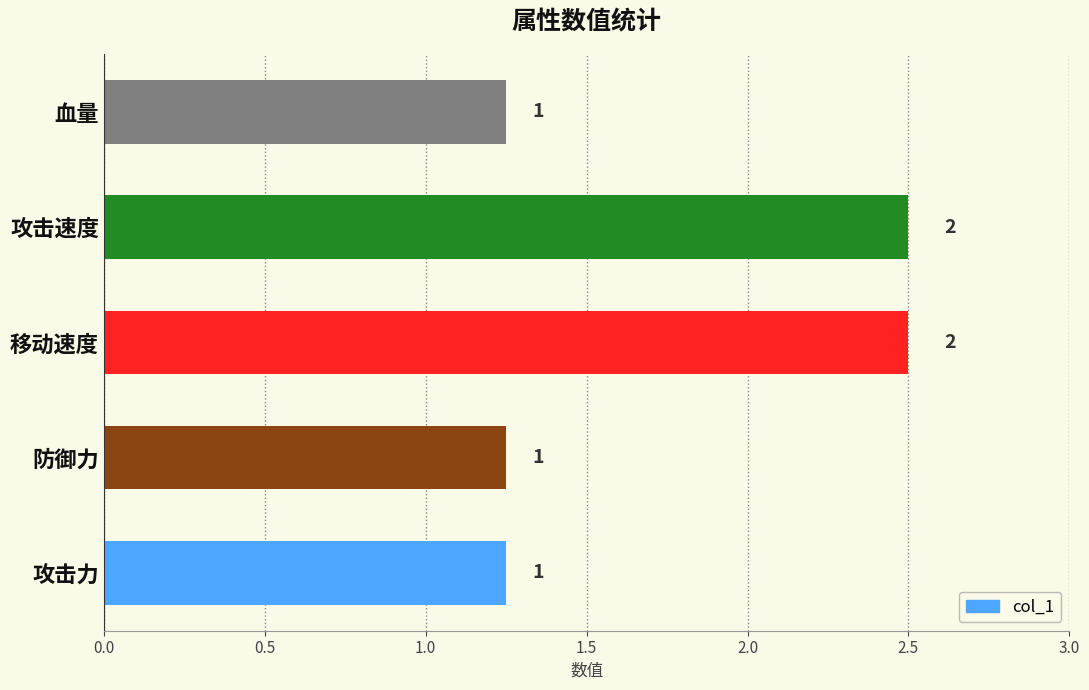

What is the maximum value shown in the chart?

2